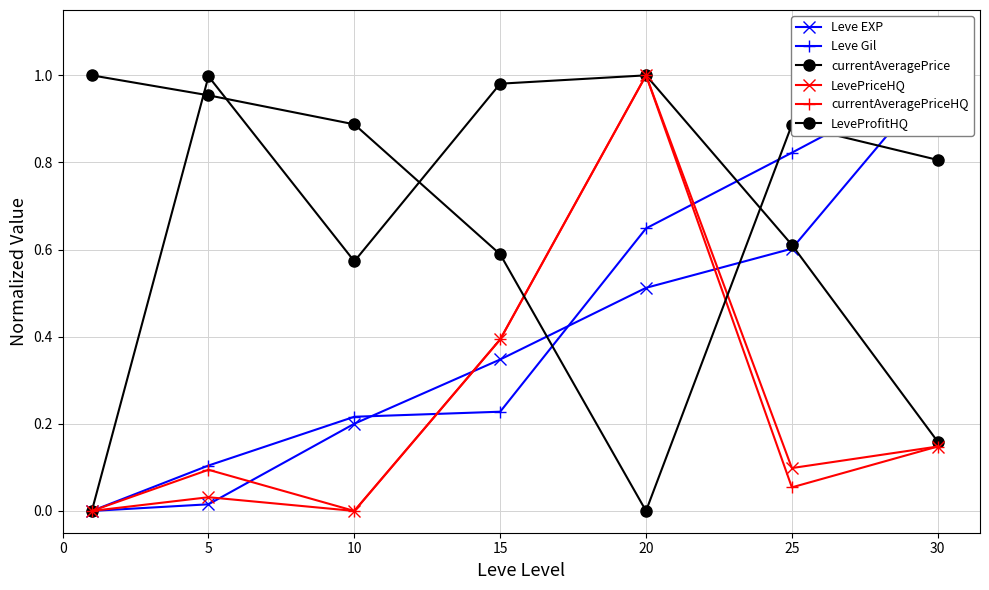

Which label corresponds to the largest value in the chart?

30